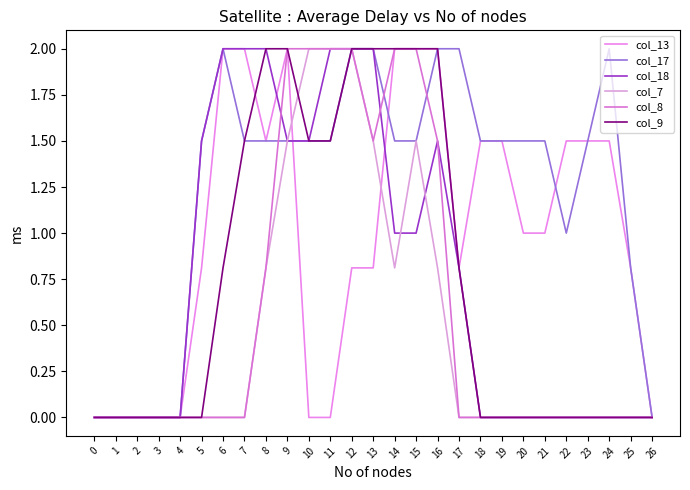

Which series ends up on top after the final intersection of col_13 and col_18?

col_13